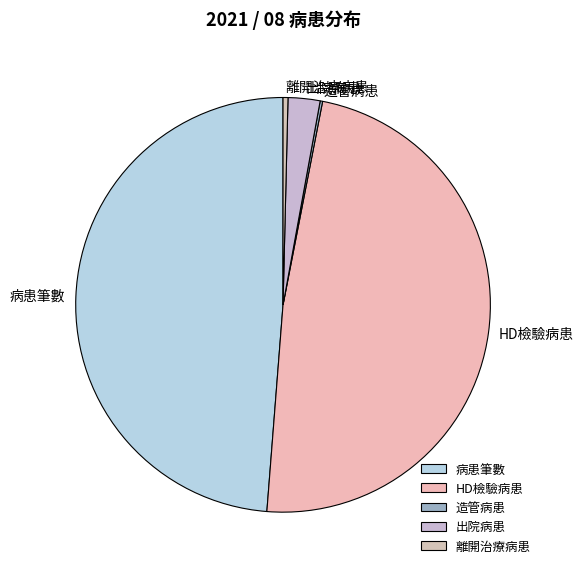

Which slice is the largest?

病患筆數